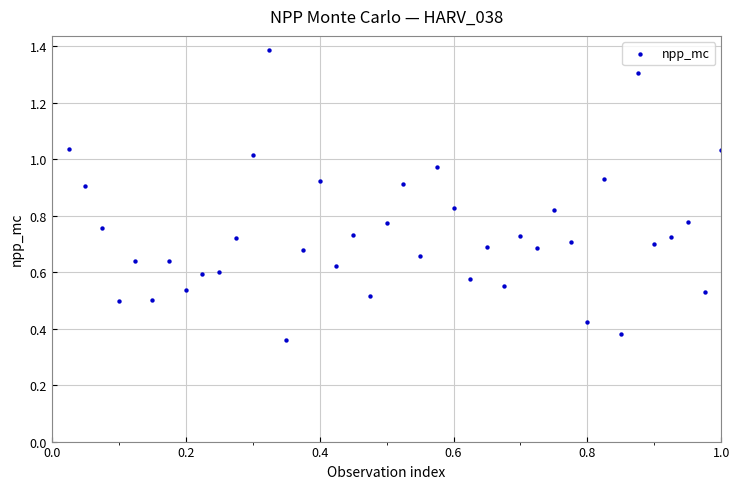

How many points are shown in the scatter plot?

40